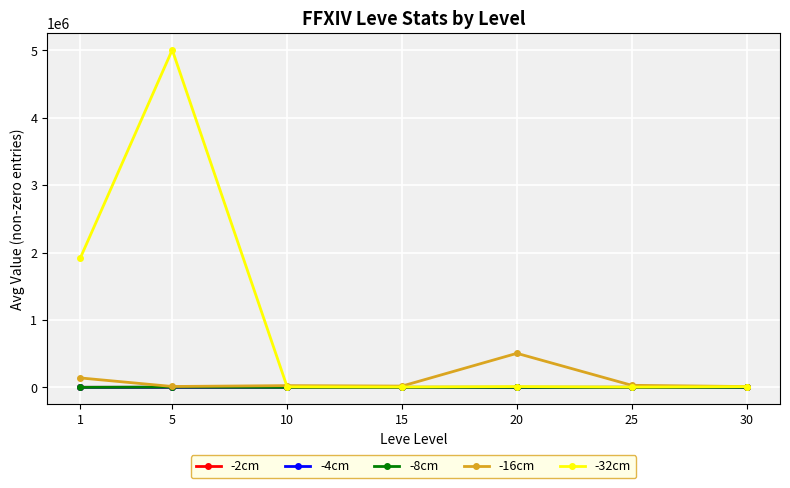

True or false: -32cm has more than 0 interior local peaks.

True